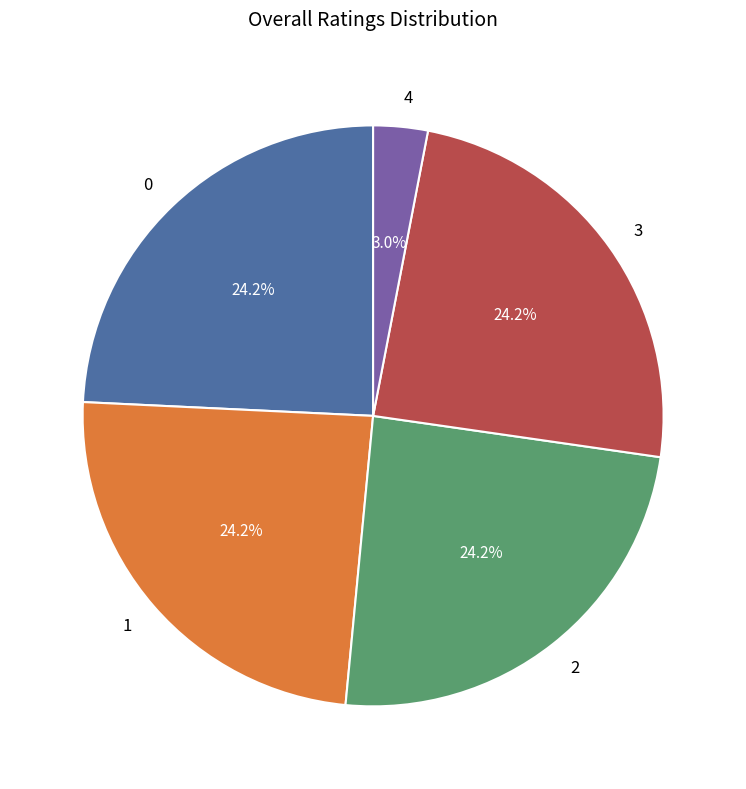

What is the smallest slice in the pie chart?

4